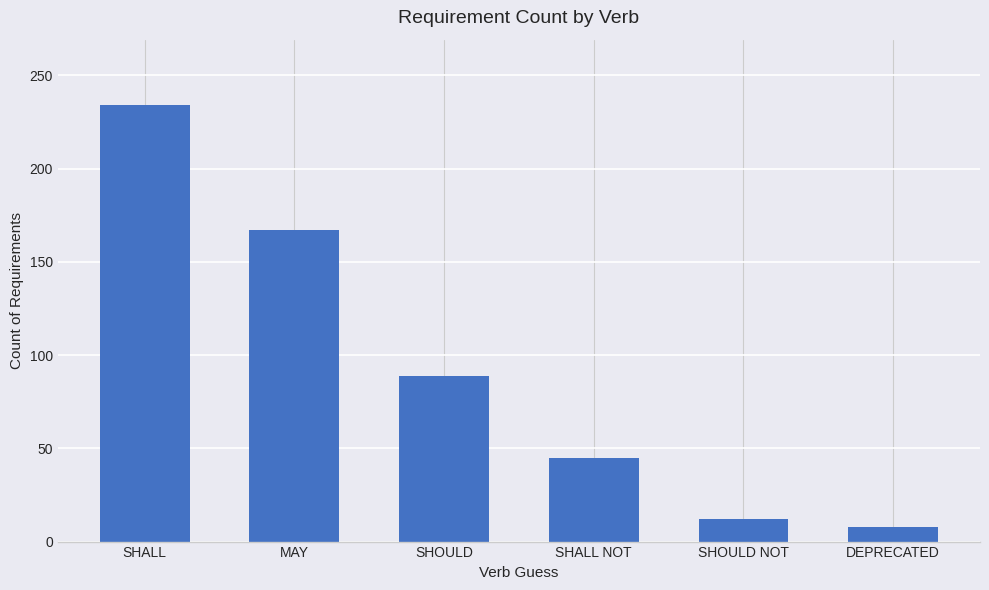

How many distinct data groups are displayed?

1